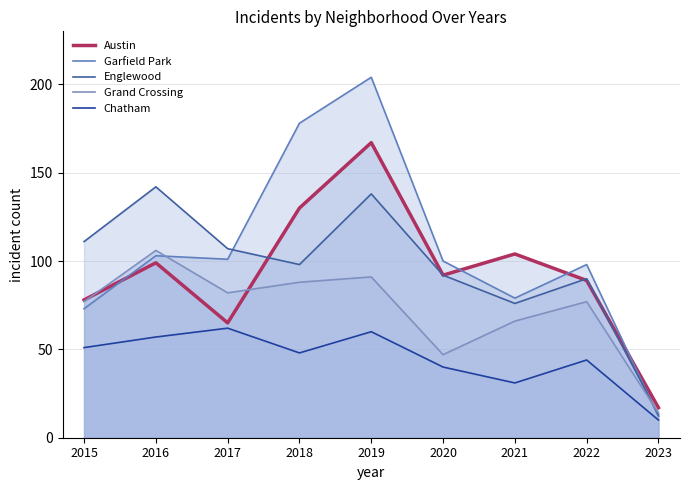

At which category is the sum across all series the highest?

2019